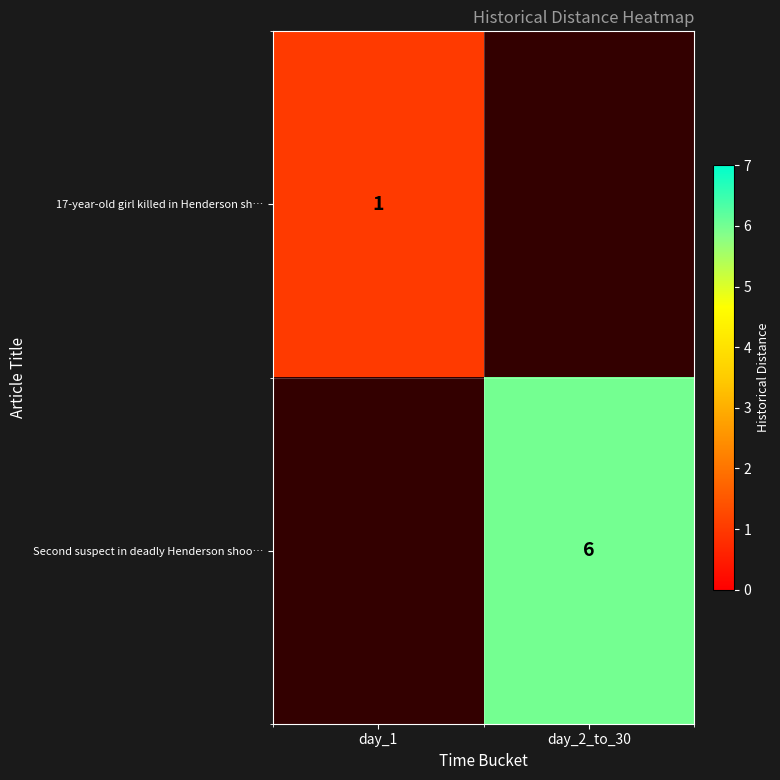

The value of Second suspect in deadly Henderson shoo… at day_2_to_30 is 6. True or false?

True